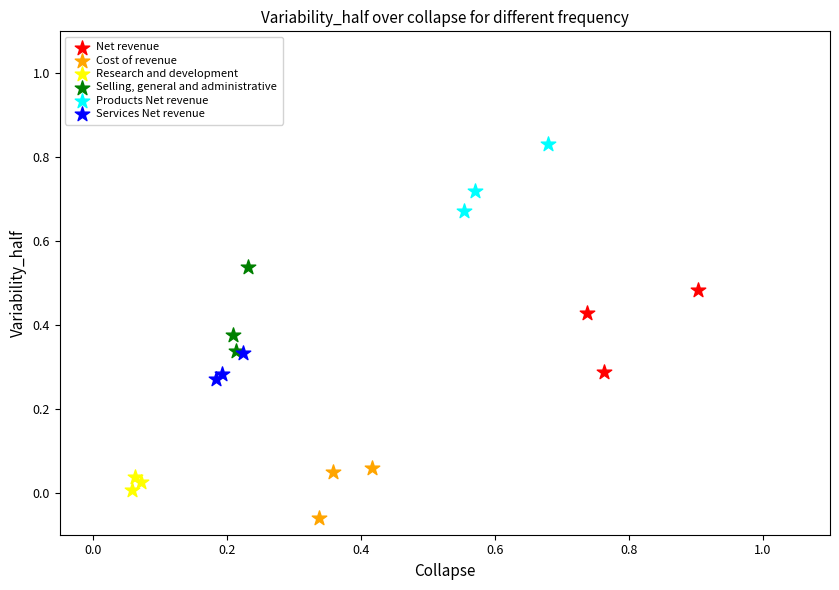

Which series reaches the minimum Y coordinate?

Cost of revenue